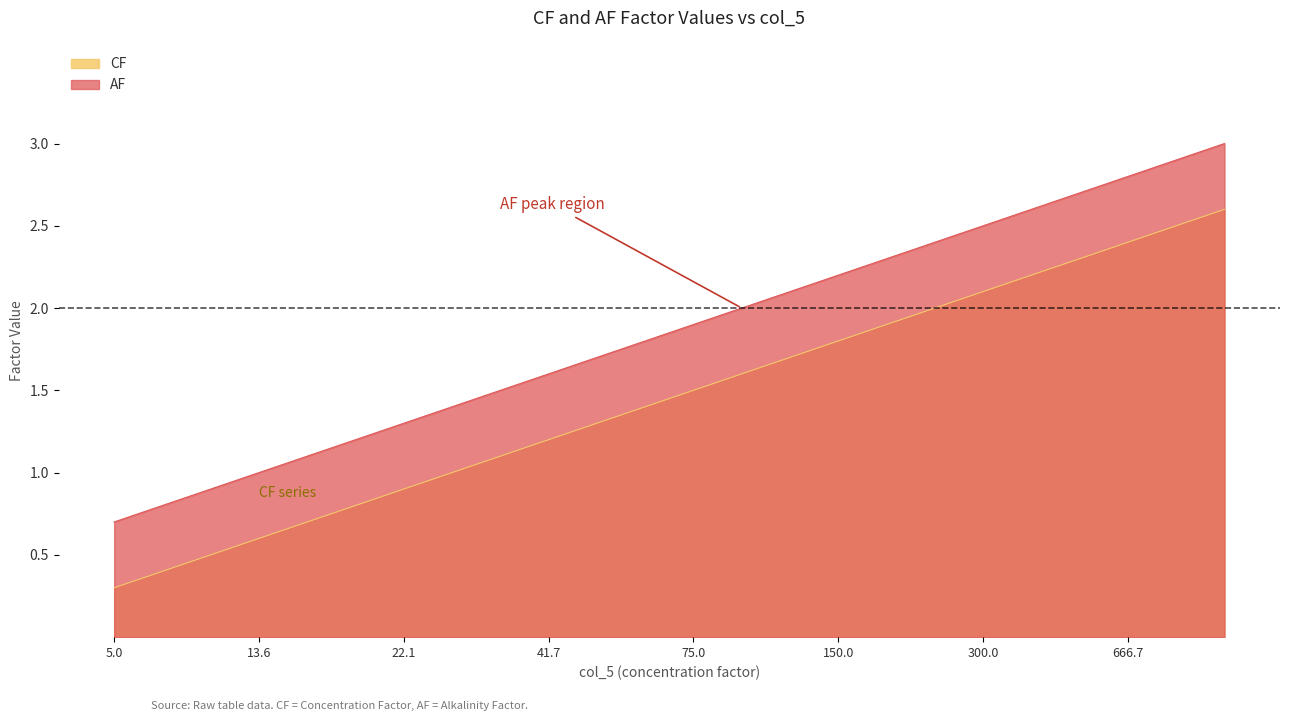

What position from the right is 1000?

1